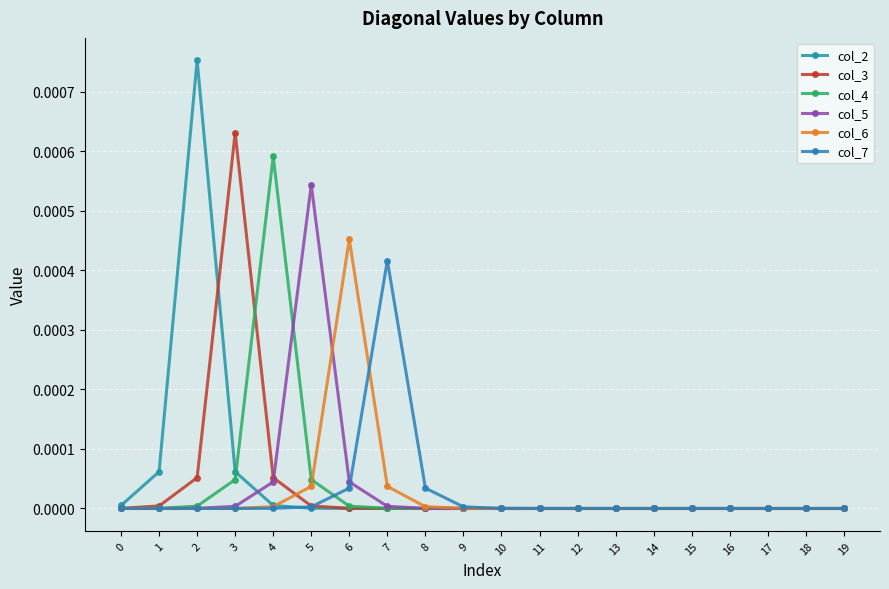

Rank the categories by col_6 value from lowest to highest.

19, 18, 17, 16, 15, 14, 13, 0, 12, 1, 11, 2, 10, 3, 9, 4, 8, 5, 7, 6